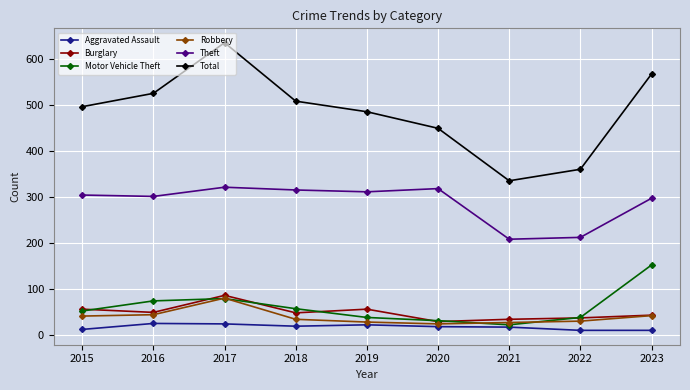

Which series changed the most between 2017 and 2019?

Total